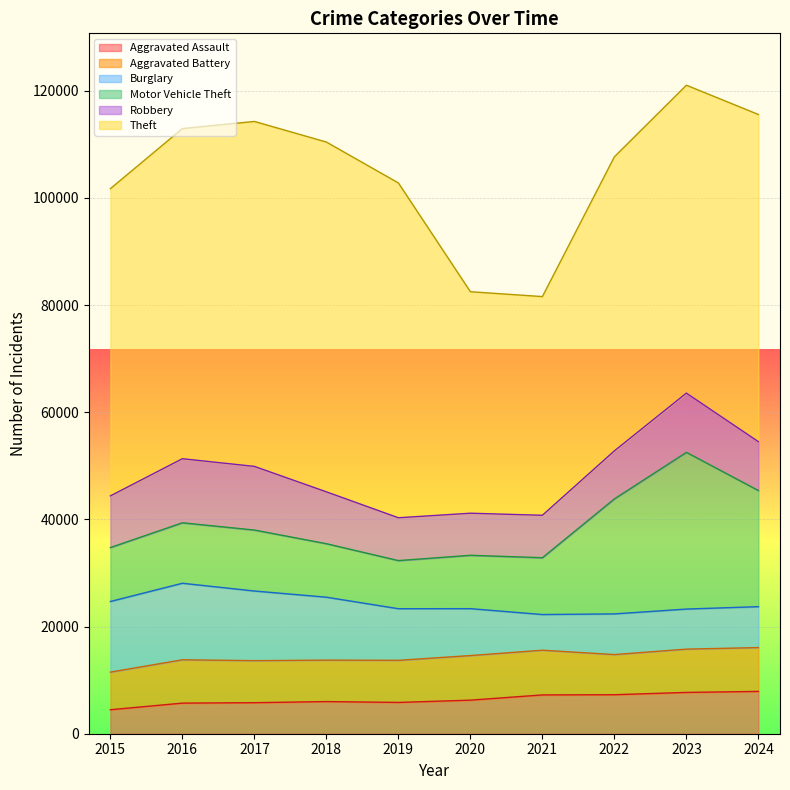

True or false: Aggravated Assault has a value of 3783 at 2020.

False